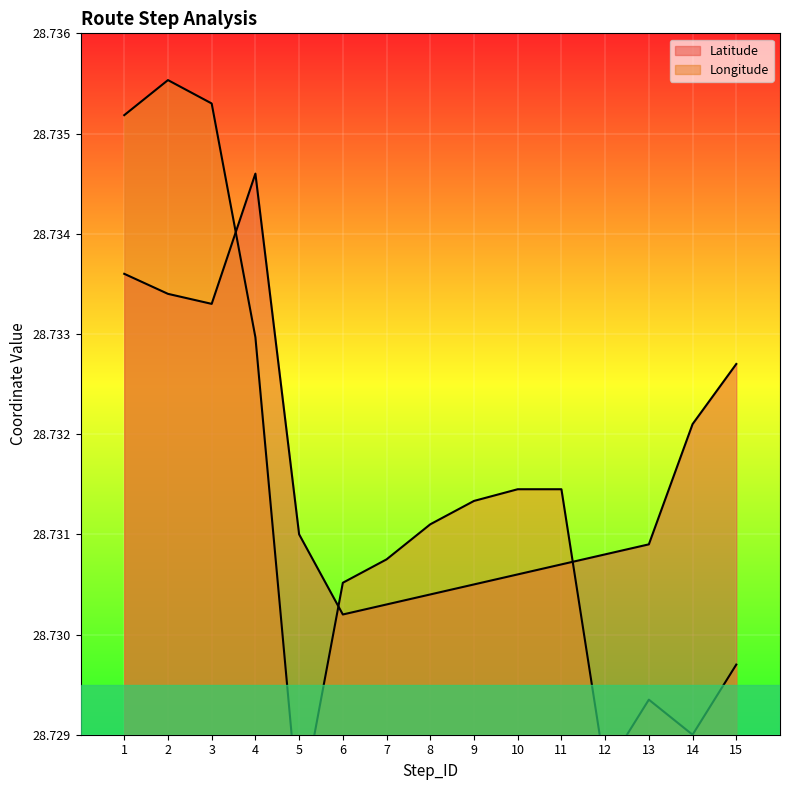

Which series has the widest spread of values?

Longitude